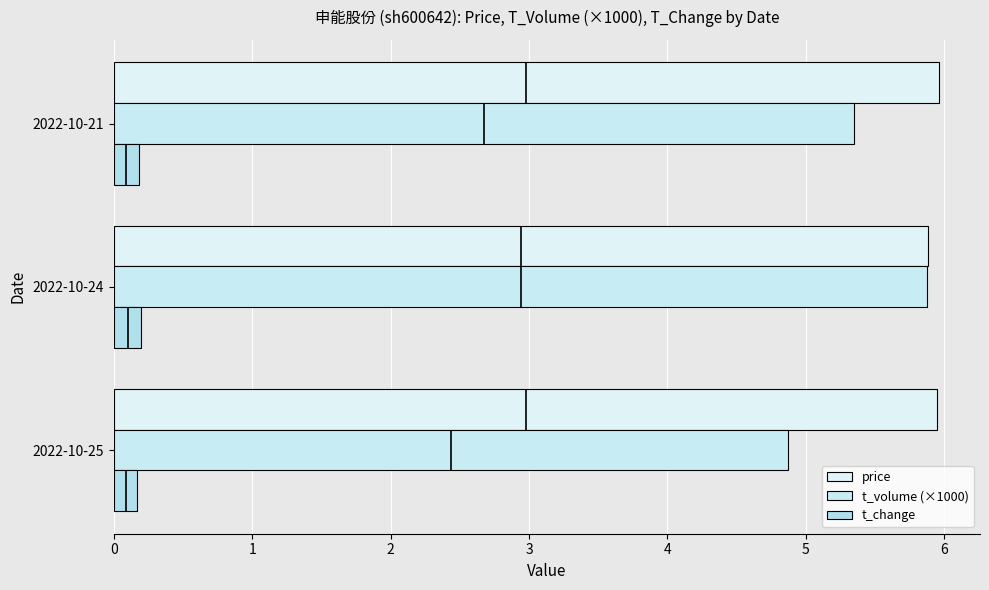

What is the total value across all series at 2022-10-25?

11.0